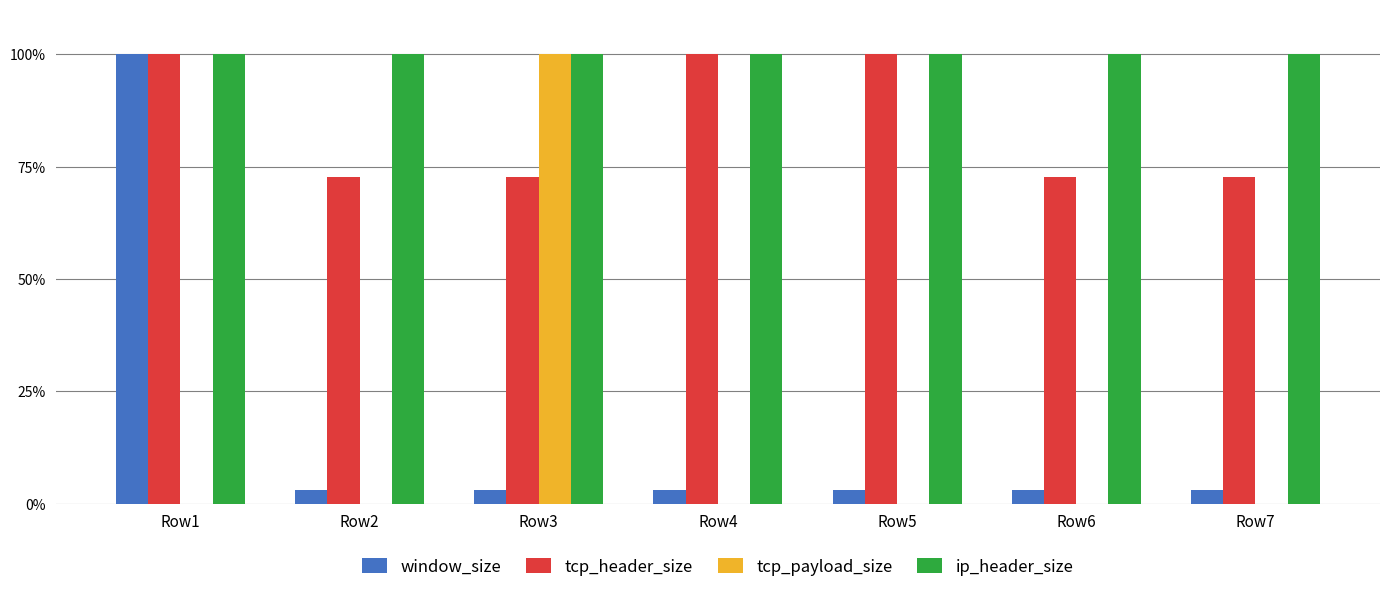

The value of tcp_payload_size at Row1 is 36.2. True or false?

False